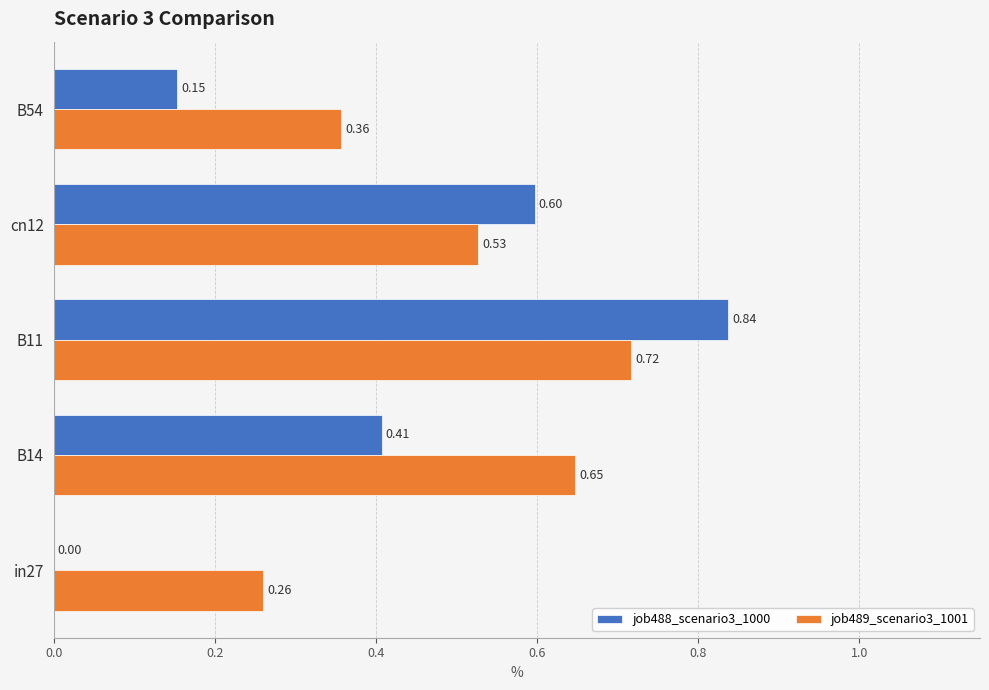

What are all the series names shown in the legend?

job488_scenario3_1000, job489_scenario3_1001